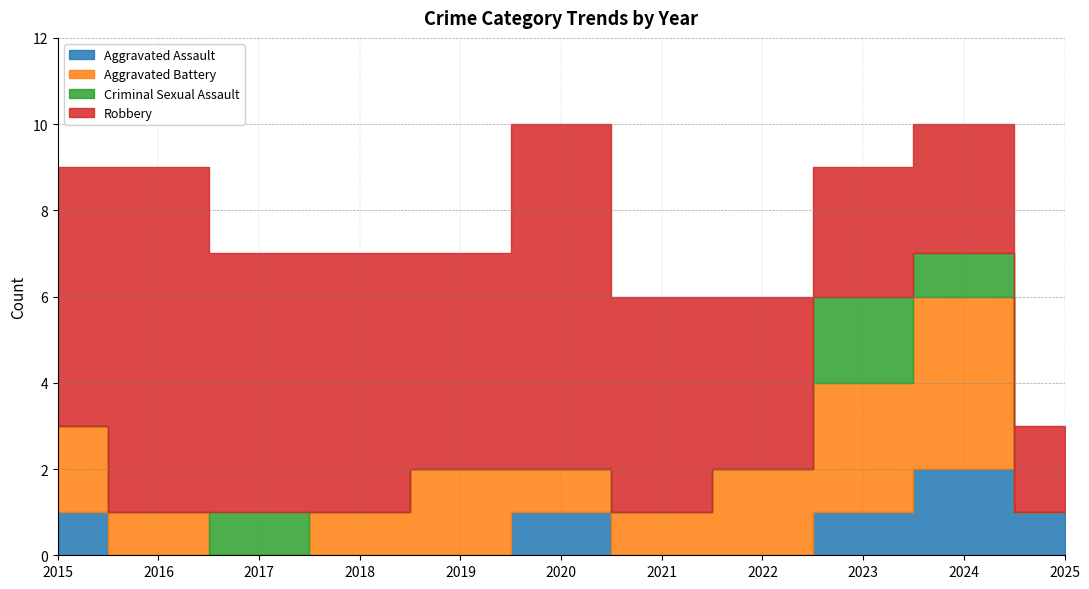

Which series changed the most between 2015 and 2025?

Robbery